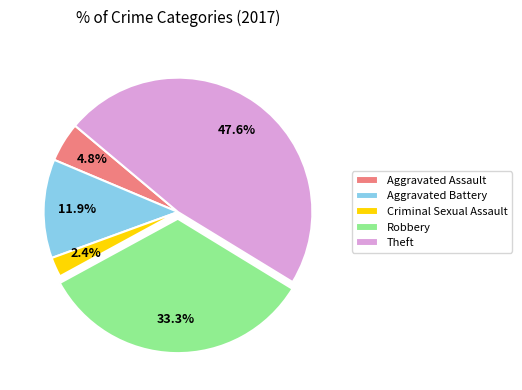

Between Criminal Sexual Assault and Aggravated Battery, which is larger?

Aggravated Battery